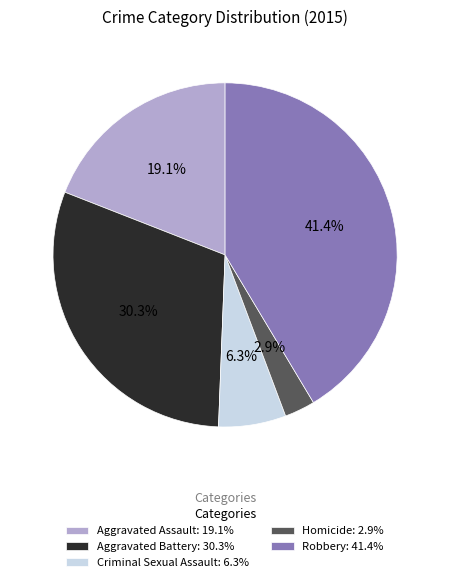

What percentage is the Aggravated Battery slice, to the nearest percent?

30%